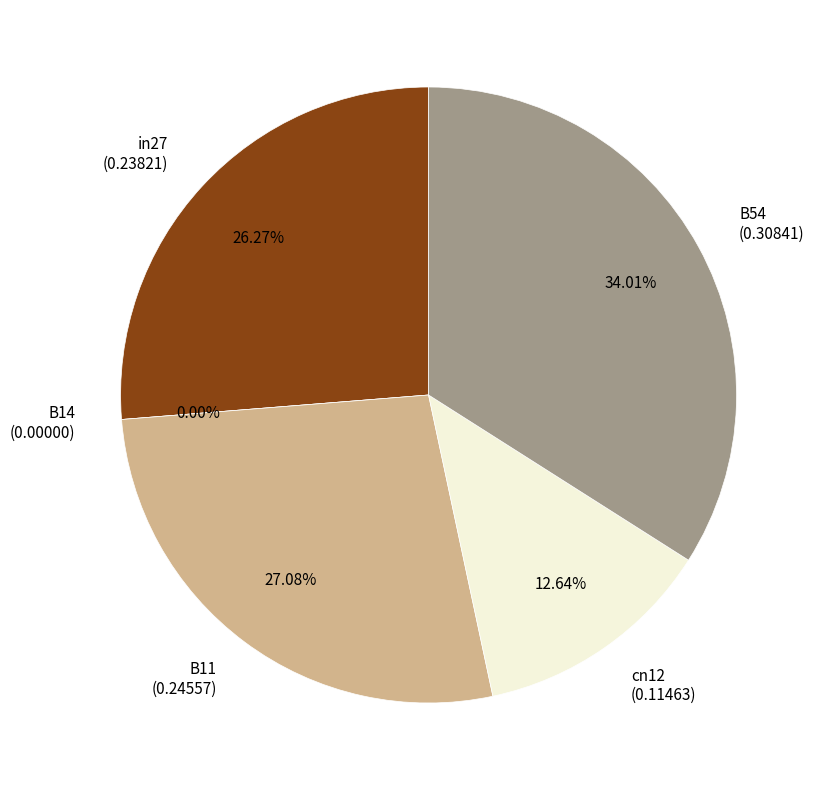

What percentage is the in27 slice, to the nearest percent?

26%